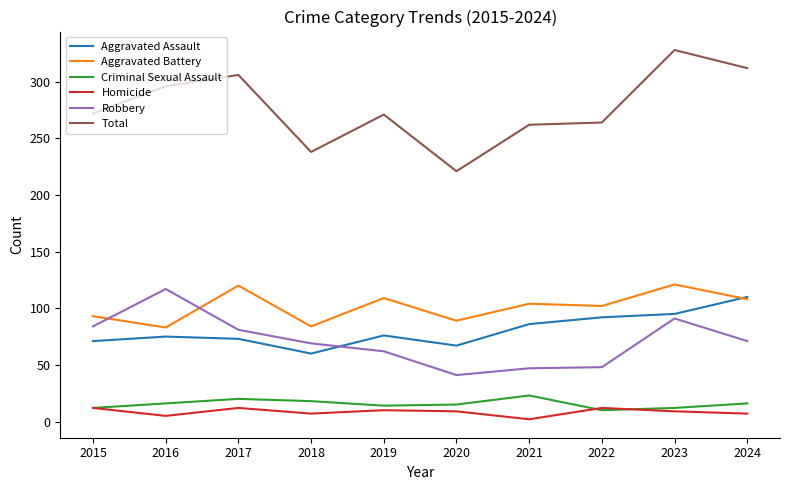

True or false: Criminal Sexual Assault has a value of 10 at 2022.

True